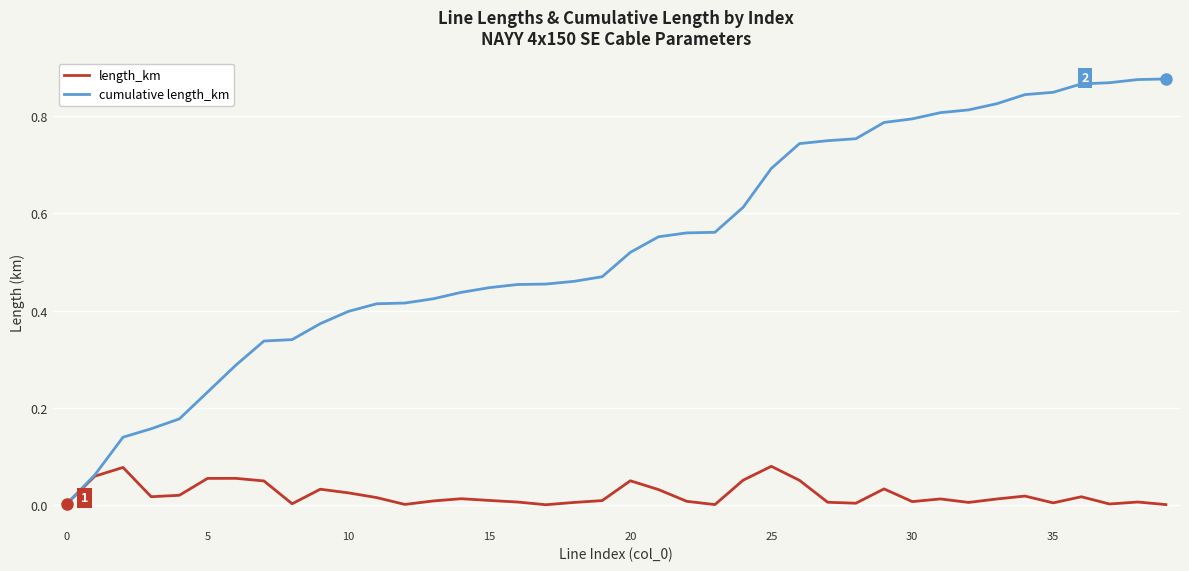

Which series has the widest spread of values?

cumulative length_km